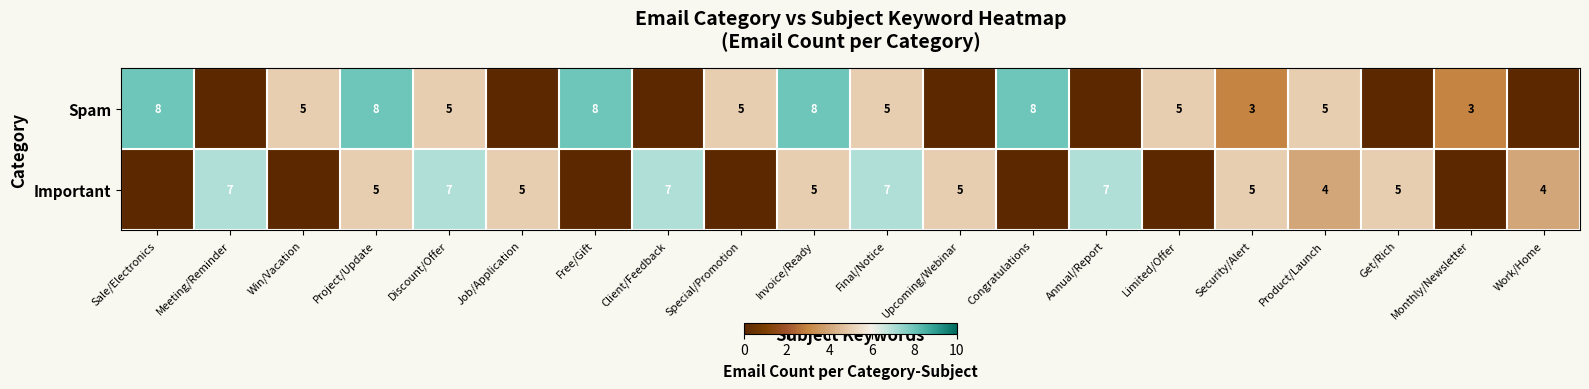

The Spam series shows 12 at Congratulations. True or false?

False